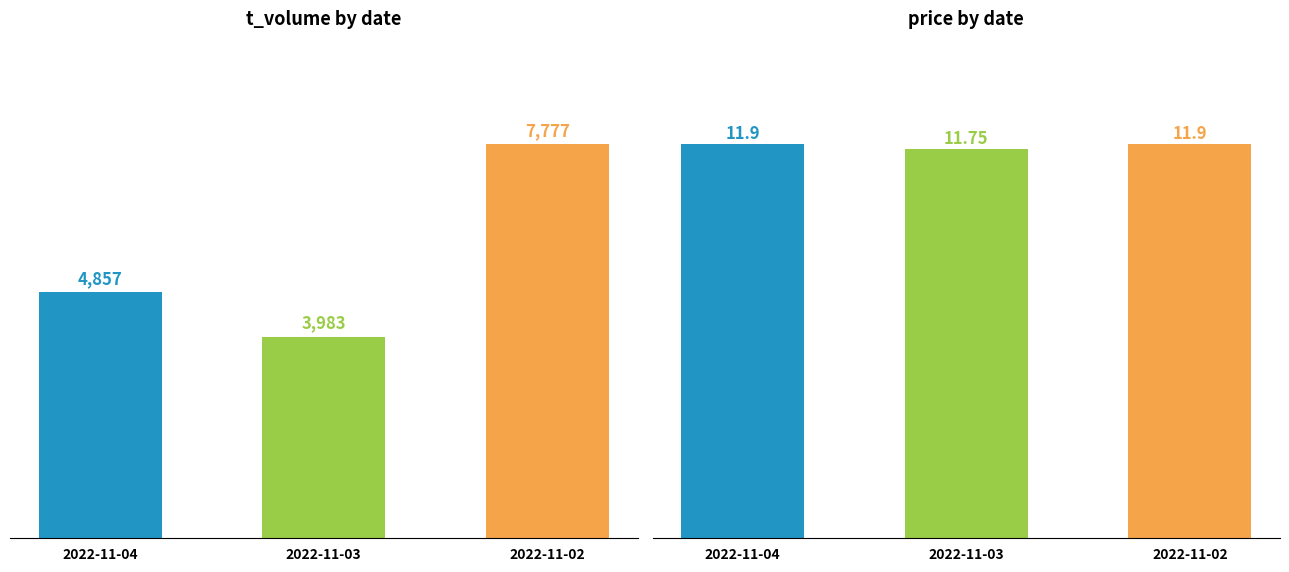

How many bars are there in each group?

3